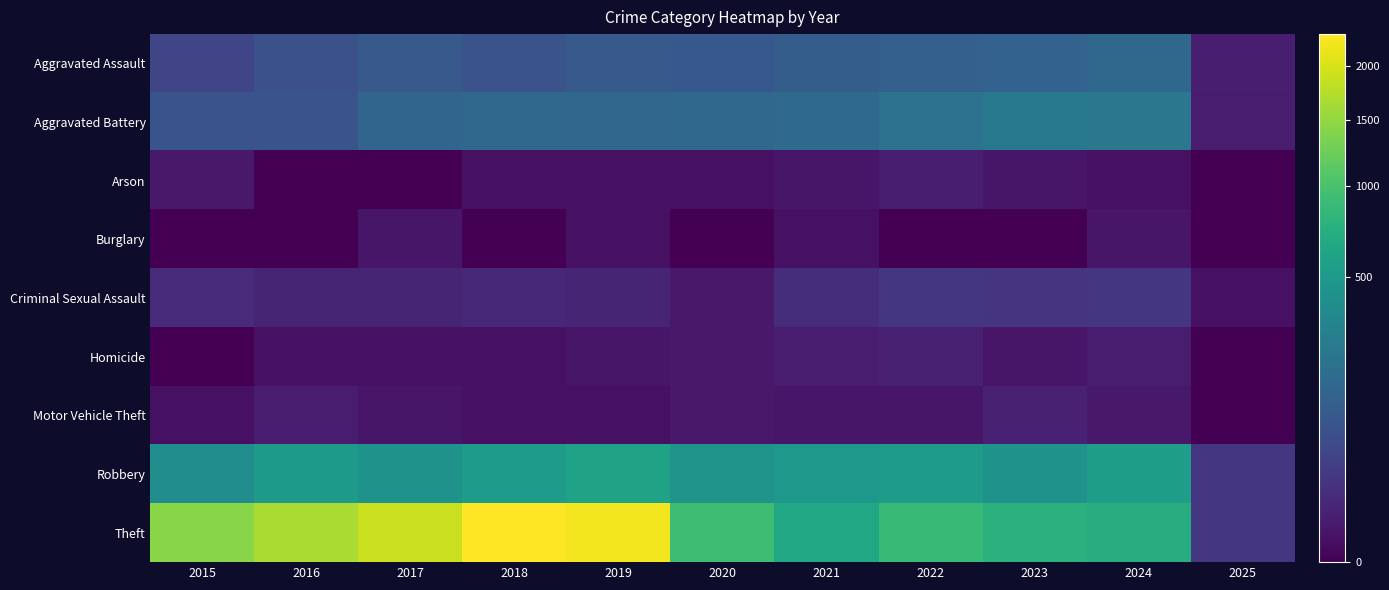

How many distinct data groups are displayed?

9